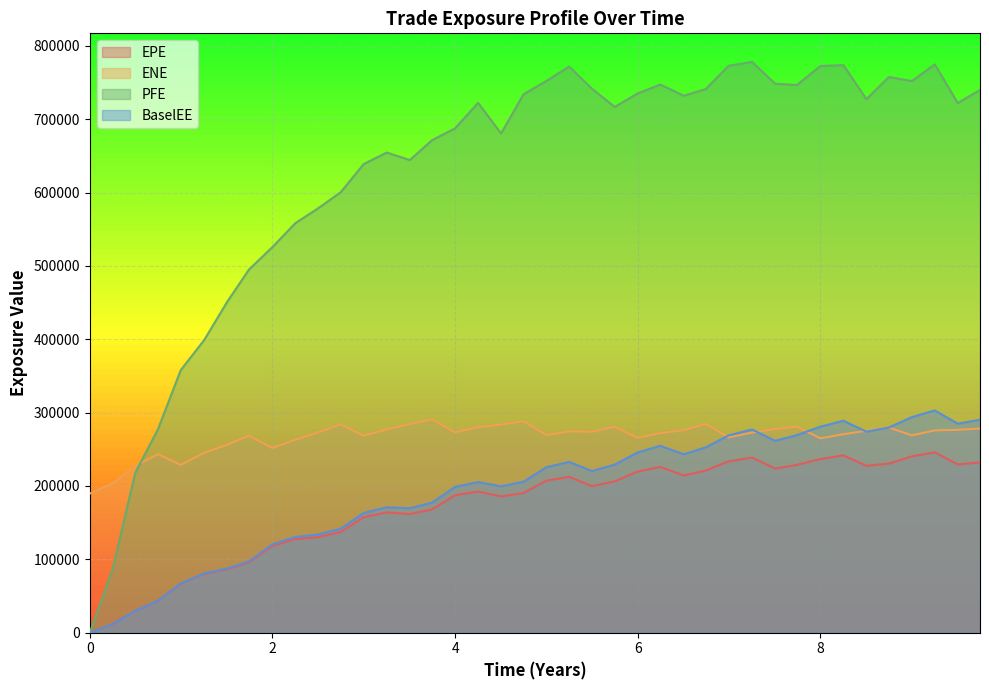

How many lines are shown in the chart?

4